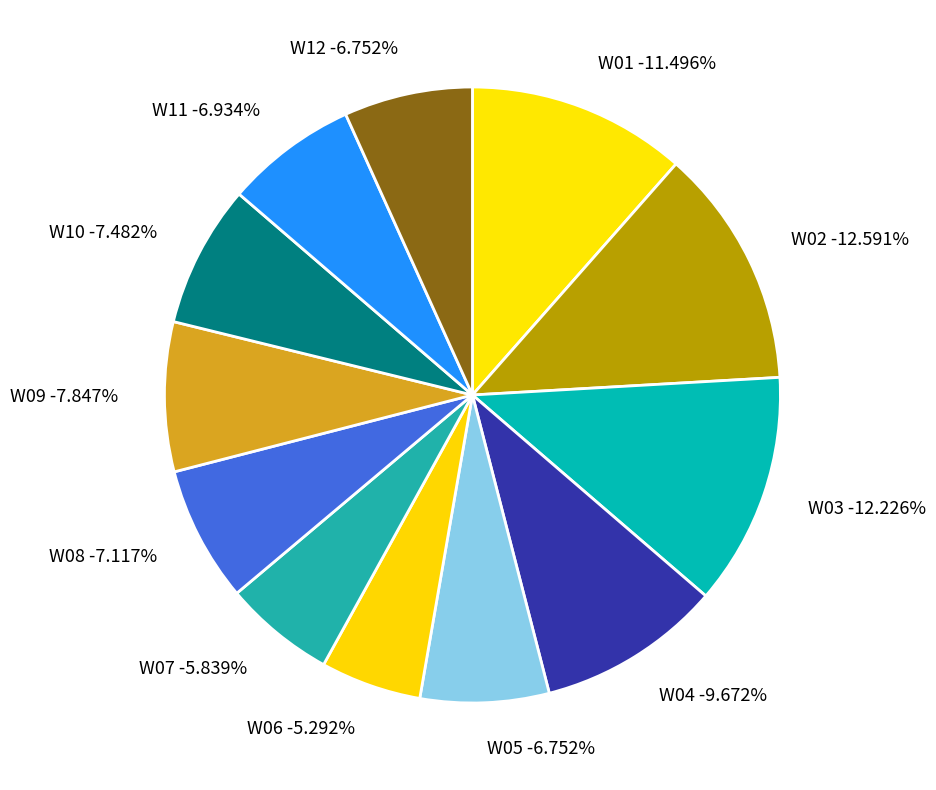

Approximately how many times larger is the value at W07 compared to W10?

0.8